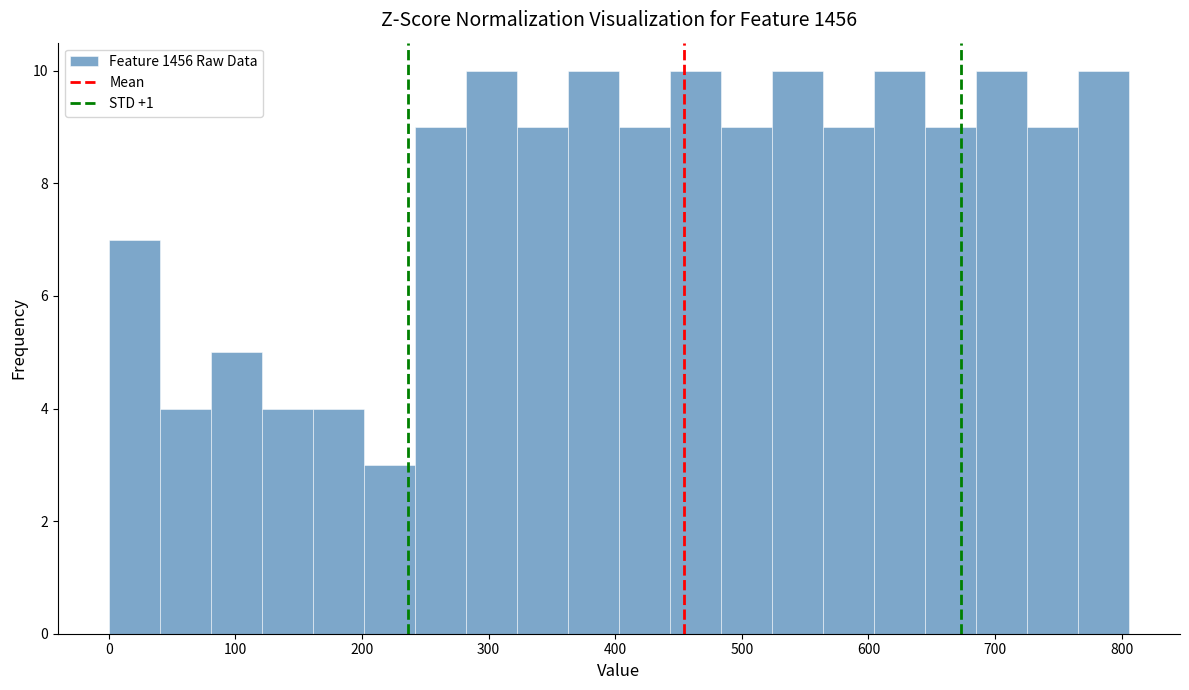

Reading left to right, transcribe this chart: for each bar, give the range it covers on the x-axis and its height. Neither the bar edges nor the heights are printed on the chart, so give them approximately, as read against the axes.

0 to 40: 7
40 to 80: 4
80 to 120: 5
120 to 160: 4
160 to 200: 4
200 to 240: 3
240 to 280: 9
280 to 320: 10
320 to 360: 9
360 to 400: 10
400 to 440: 9
440 to 480: 10
480 to 520: 9
520 to 560: 10
560 to 600: 9
600 to 640: 10
640 to 680: 9
680 to 730: 10
730 to 770: 9
770 to 810: 10